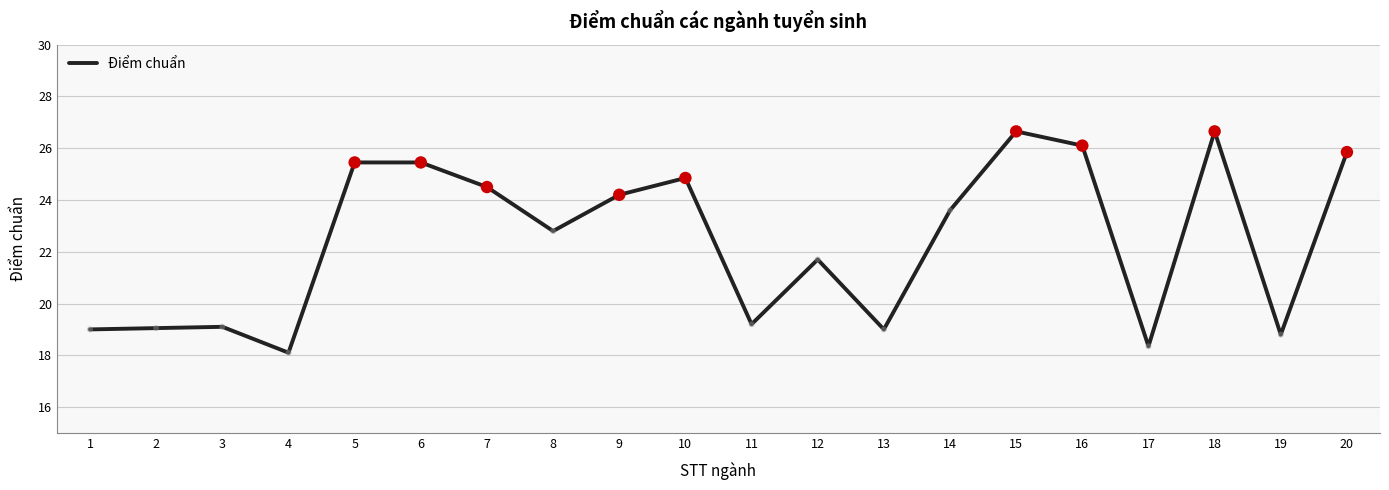

Between 6 and 16, which is larger?

16